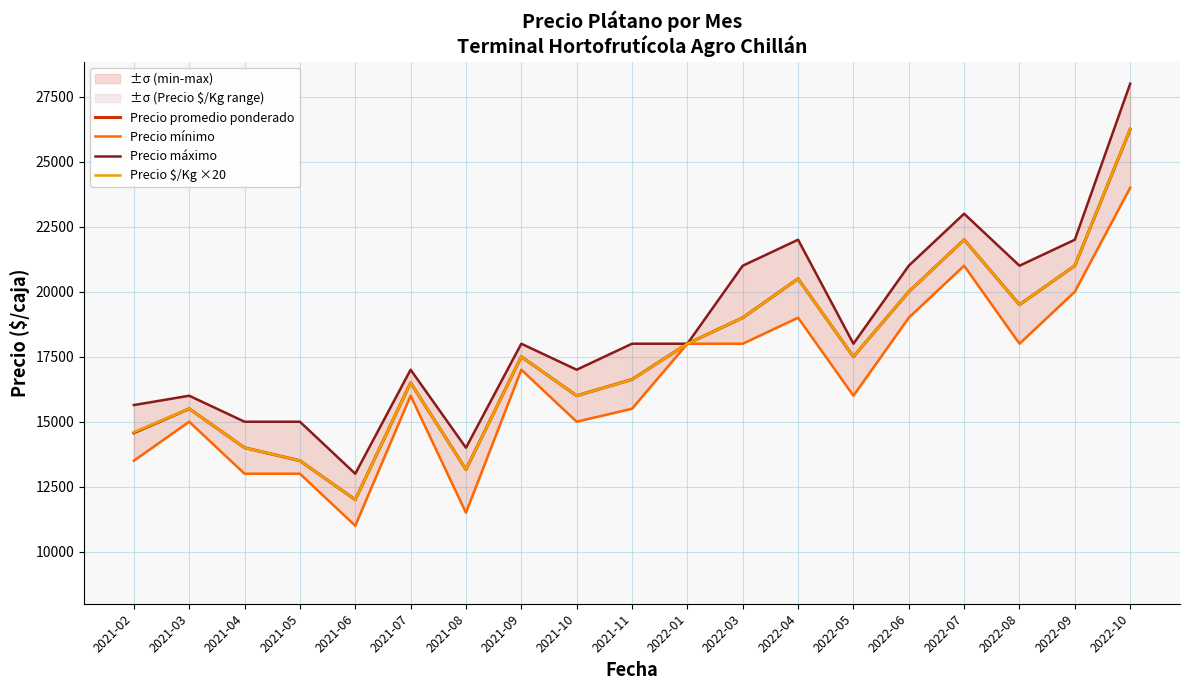

Is it true that Precio mínimo equals 7633 at 2022-05?

False